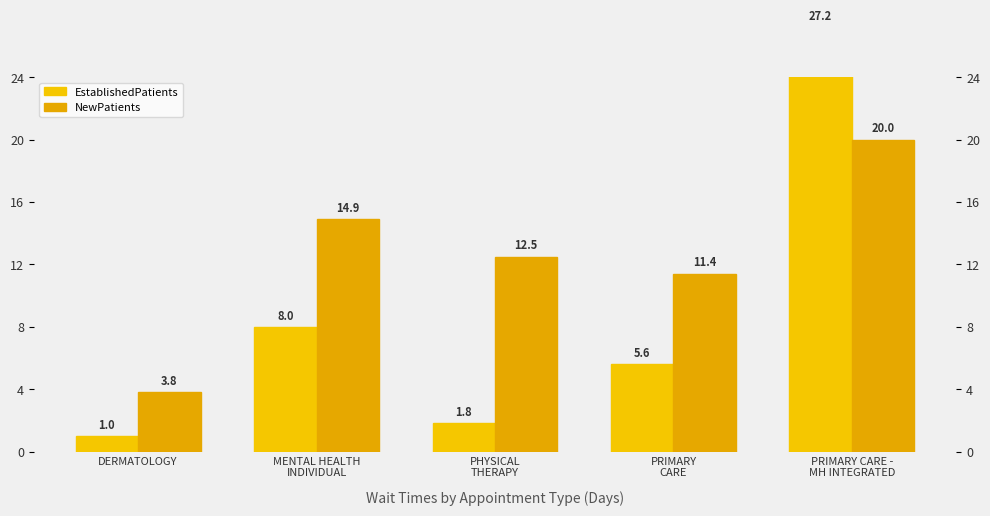

At MENTAL HEALTH
INDIVIDUAL, list the series in order from smallest to largest.

EstablishedPatients, NewPatients